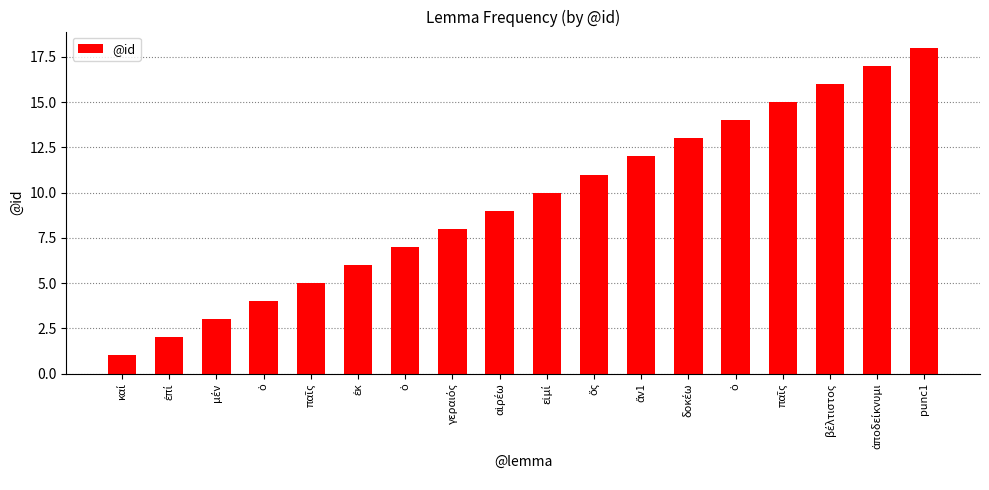

Approximately how many times larger is the value at καί compared to ὁ?

0.2